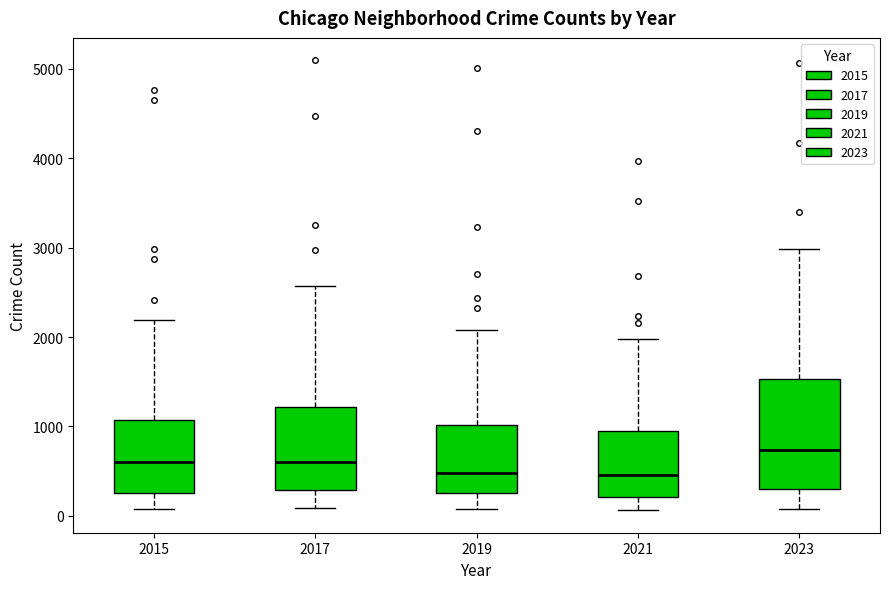

Which box is the tallest, from its lower edge to its upper edge?

2023